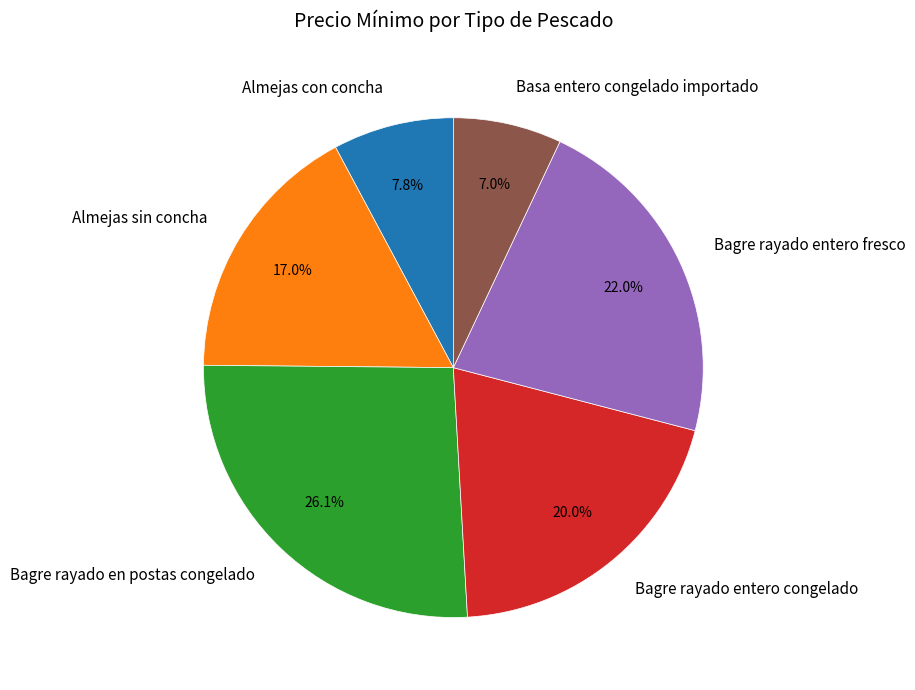

Do Basa entero congelado importado and Almejas sin concha together represent more than half of the pie?

No